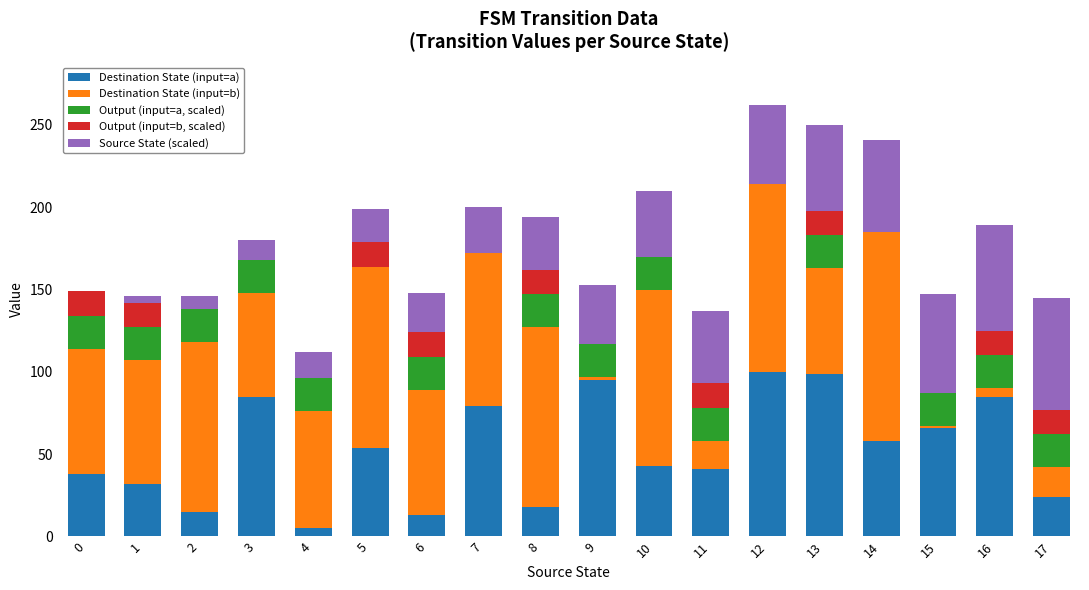

The Destination State (input=a) series shows 40 at 17. True or false?

False